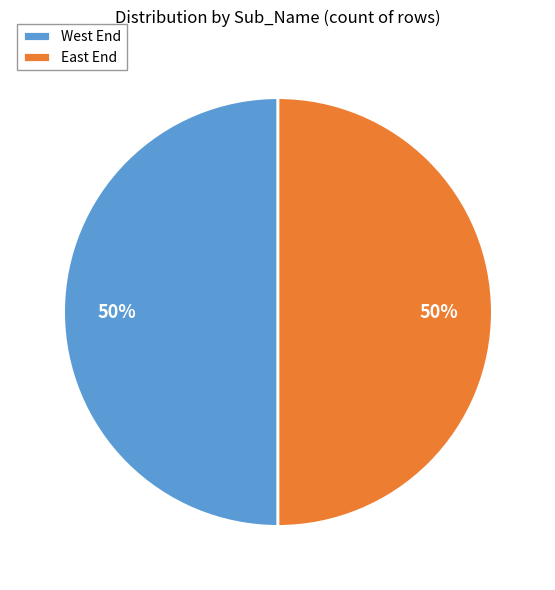

Is it true that East End is 59% of the pie?

False